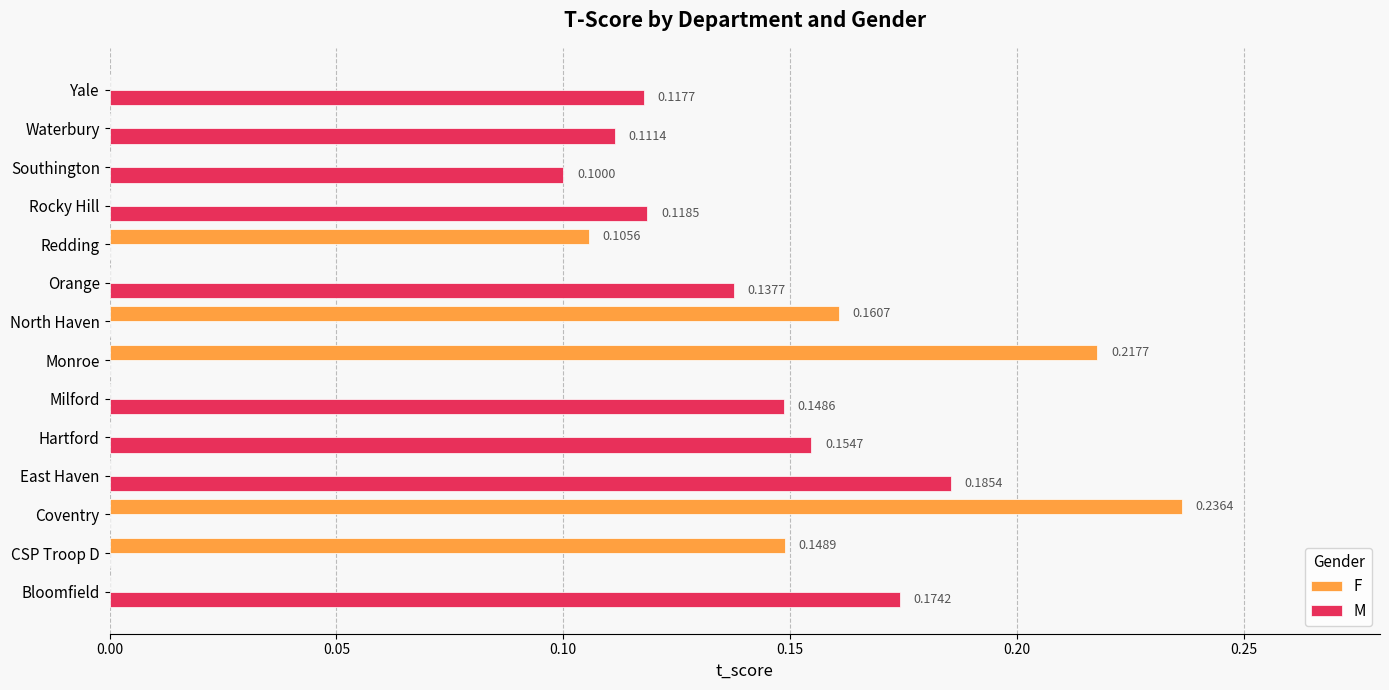

Is the value of F at Bloomfield greater than the value of M at Rocky Hill?

No